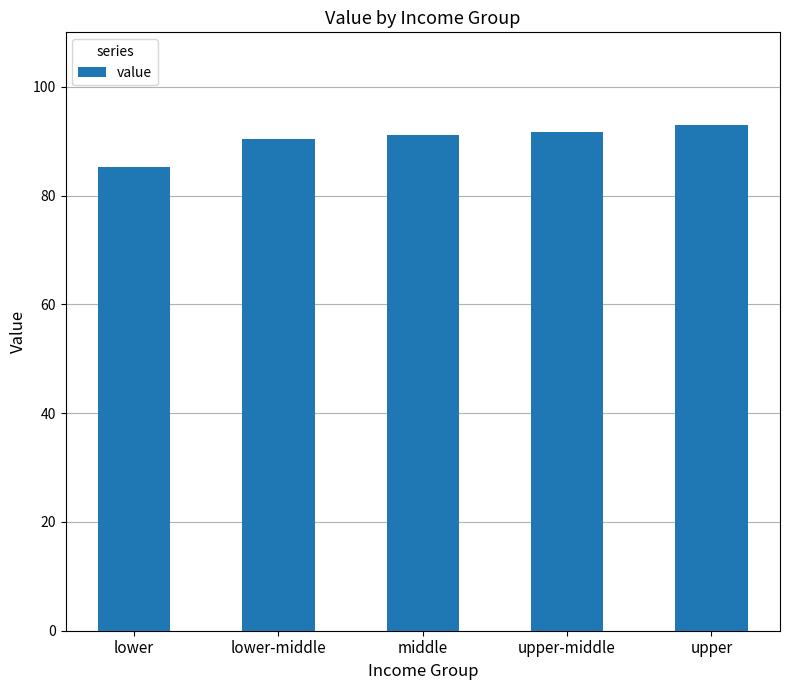

What is the label of the 3rd bar from the left?

middle